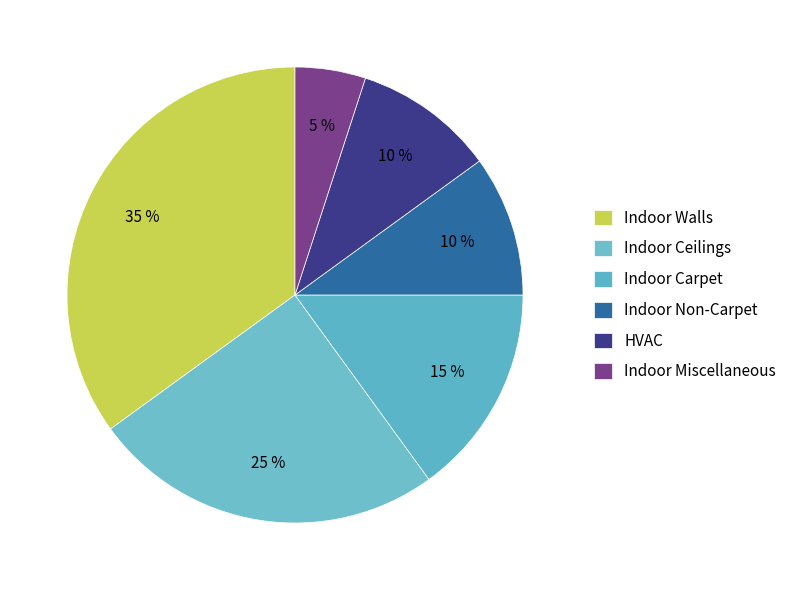

Which slice is the largest?

Indoor Walls